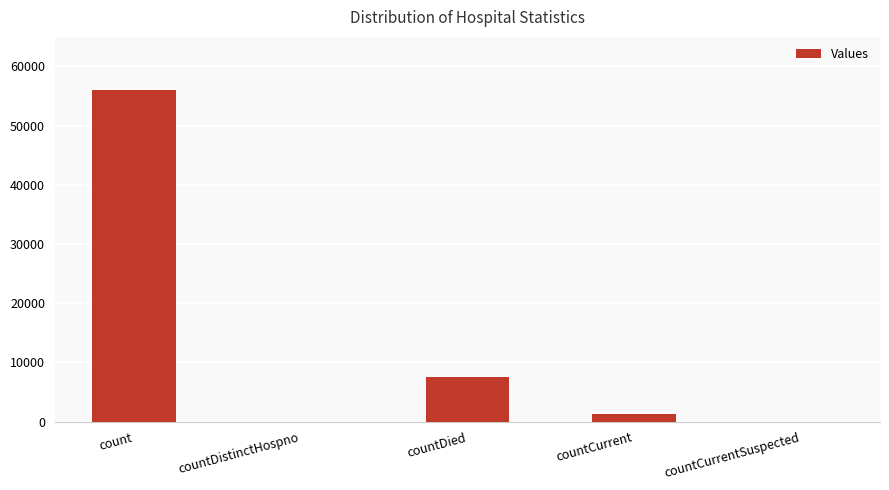

Is it true that the value at countCurrent is 1243?

True